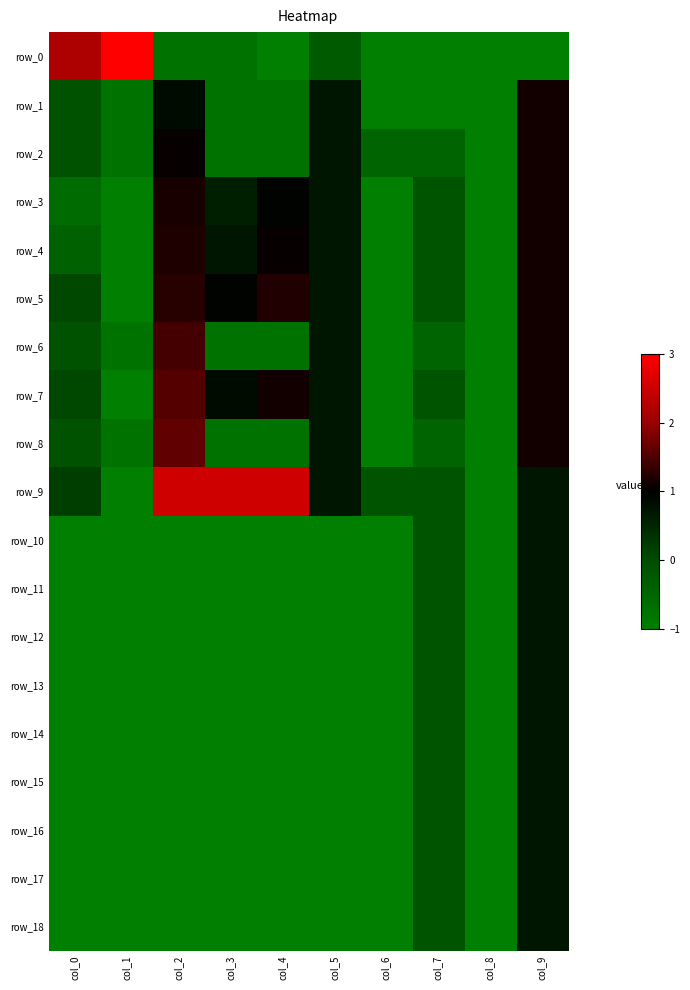

The value of row_1 at col_9 is 1.6. True or false?

False